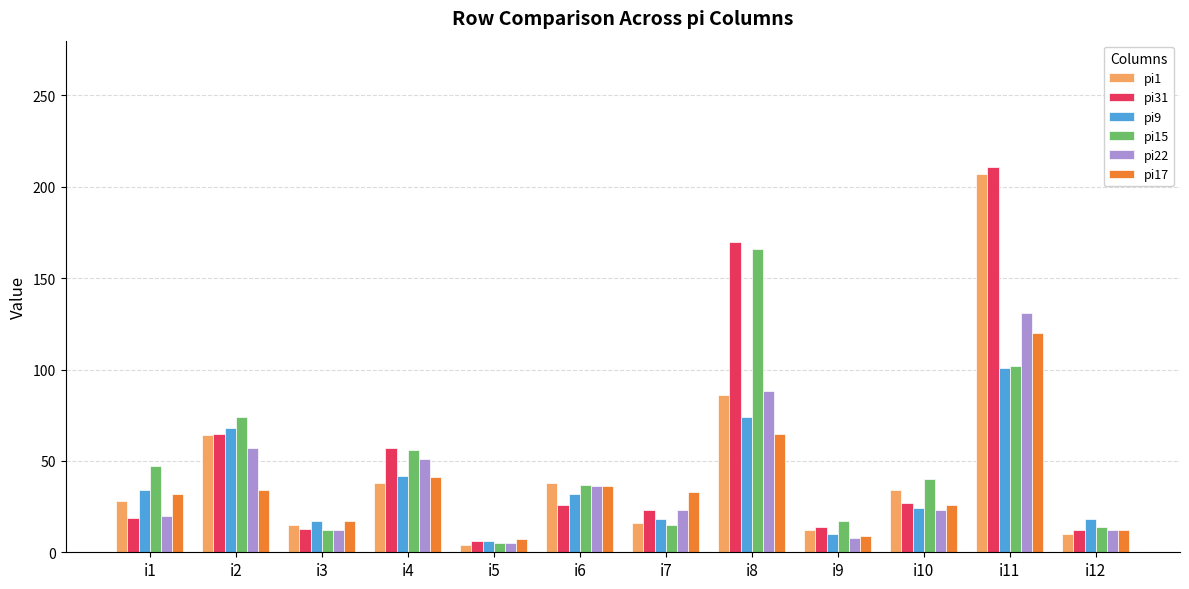

What is the total value across all series at i2?

362